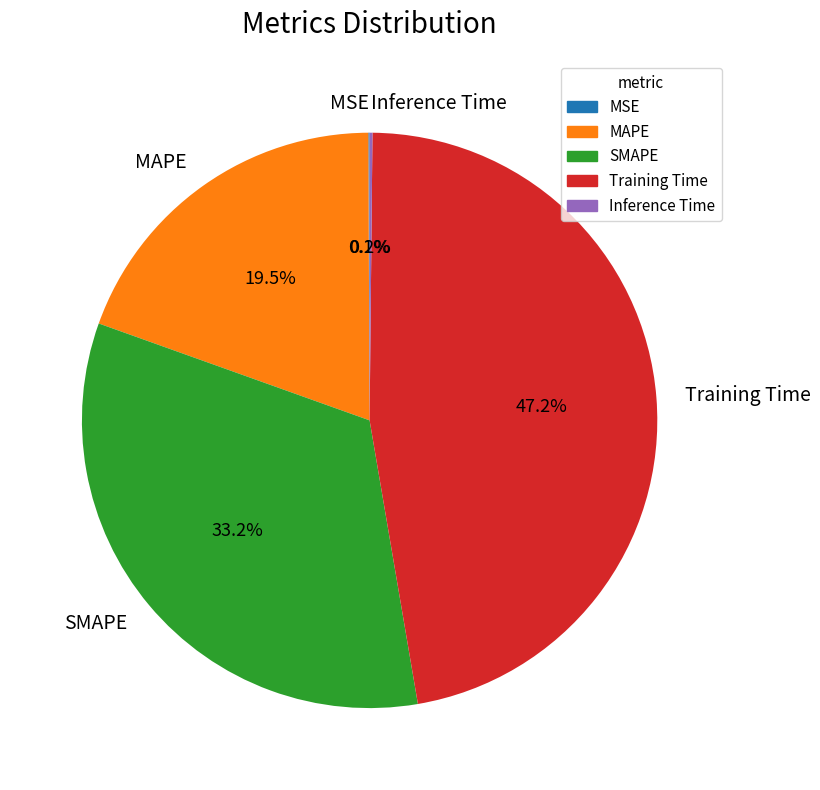

Is the sum of MAPE and SMAPE greater than half?

Yes